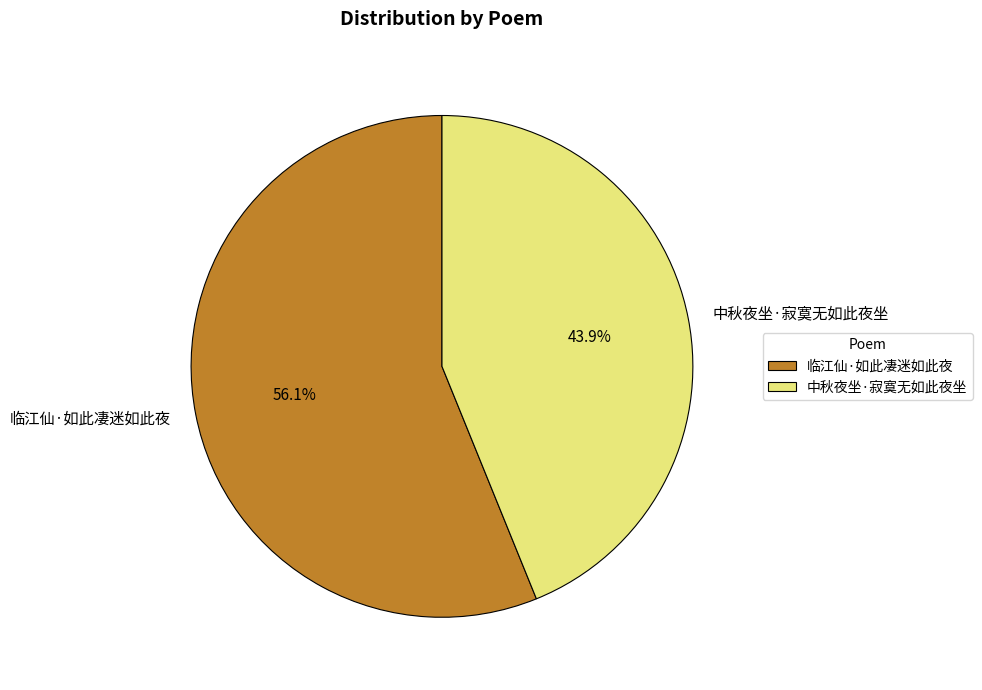

What percentage is the 中秋夜坐·寂寞无如此夜坐 slice, to the nearest percent?

44%